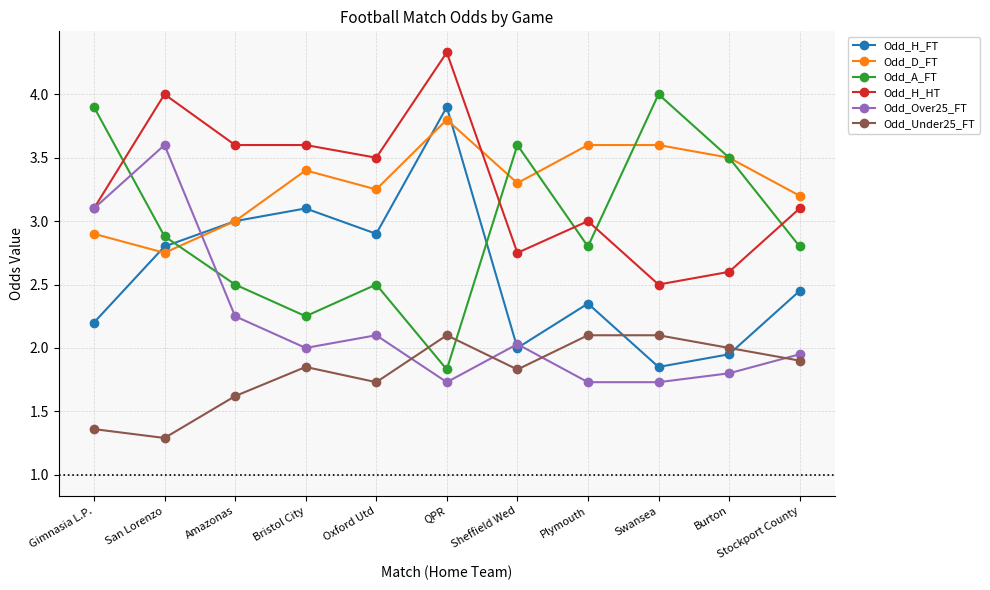

At which label does Odd_H_FT first exceed 2?

Gimnasia L.P.